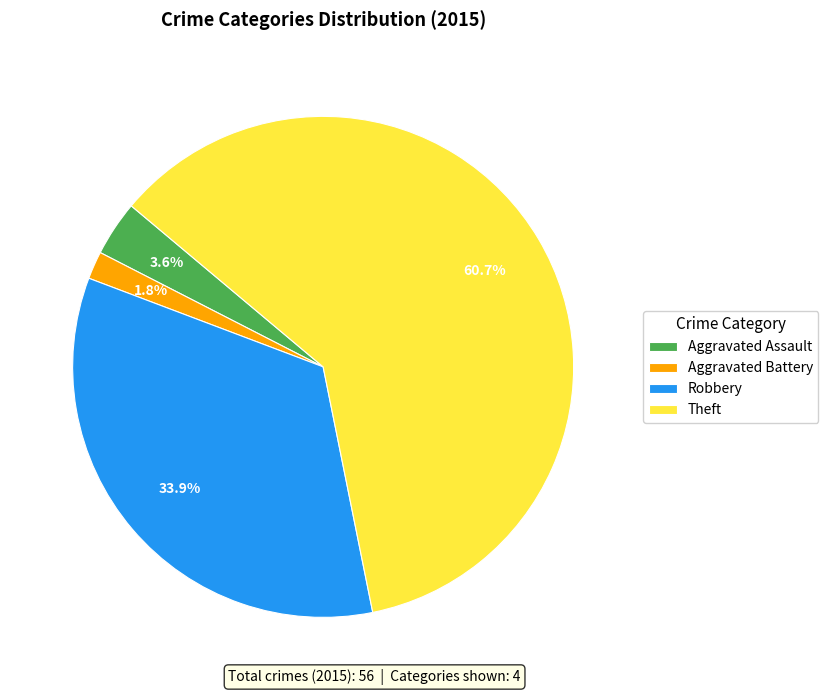

What percentage do Aggravated Assault and Theft together represent?

64.3%